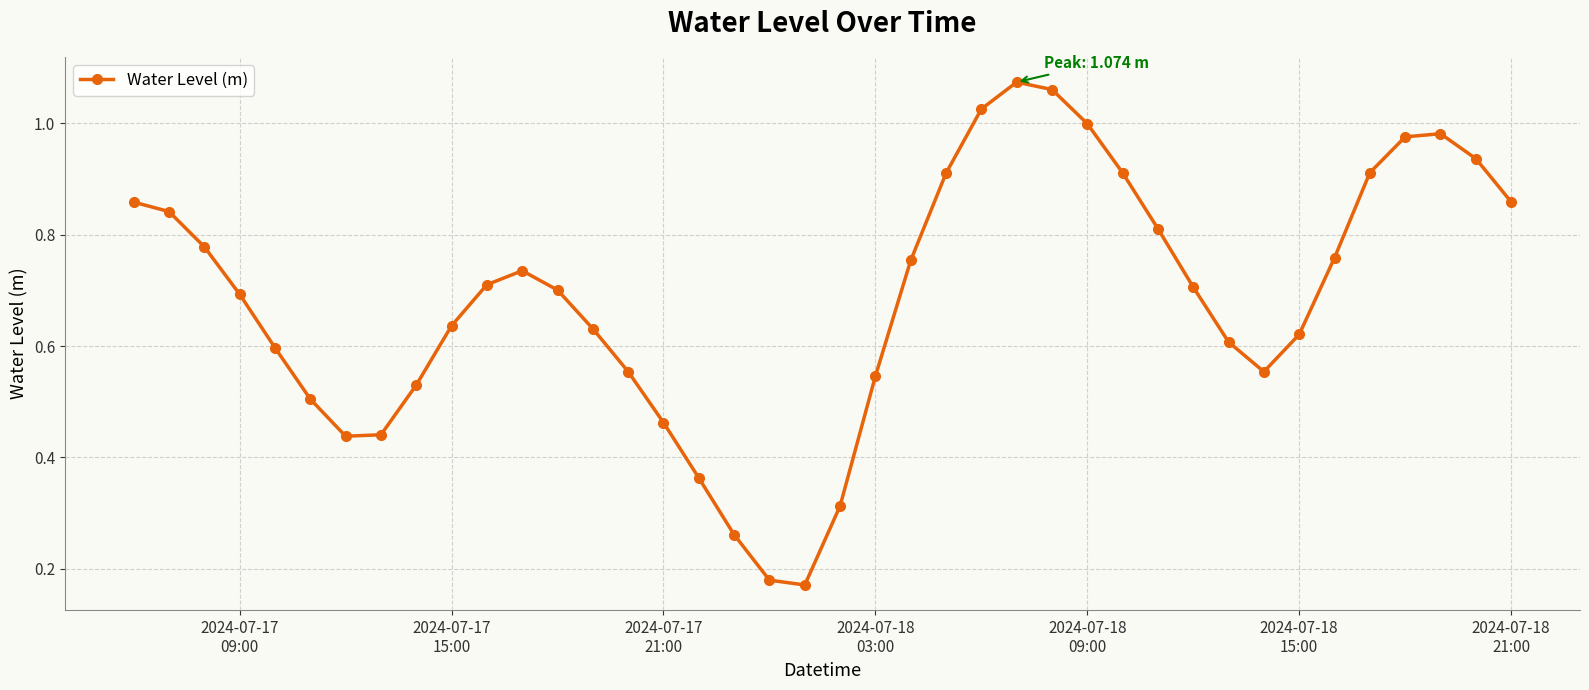

How many points are lower than both their immediate neighbors (excluding endpoints)?

3